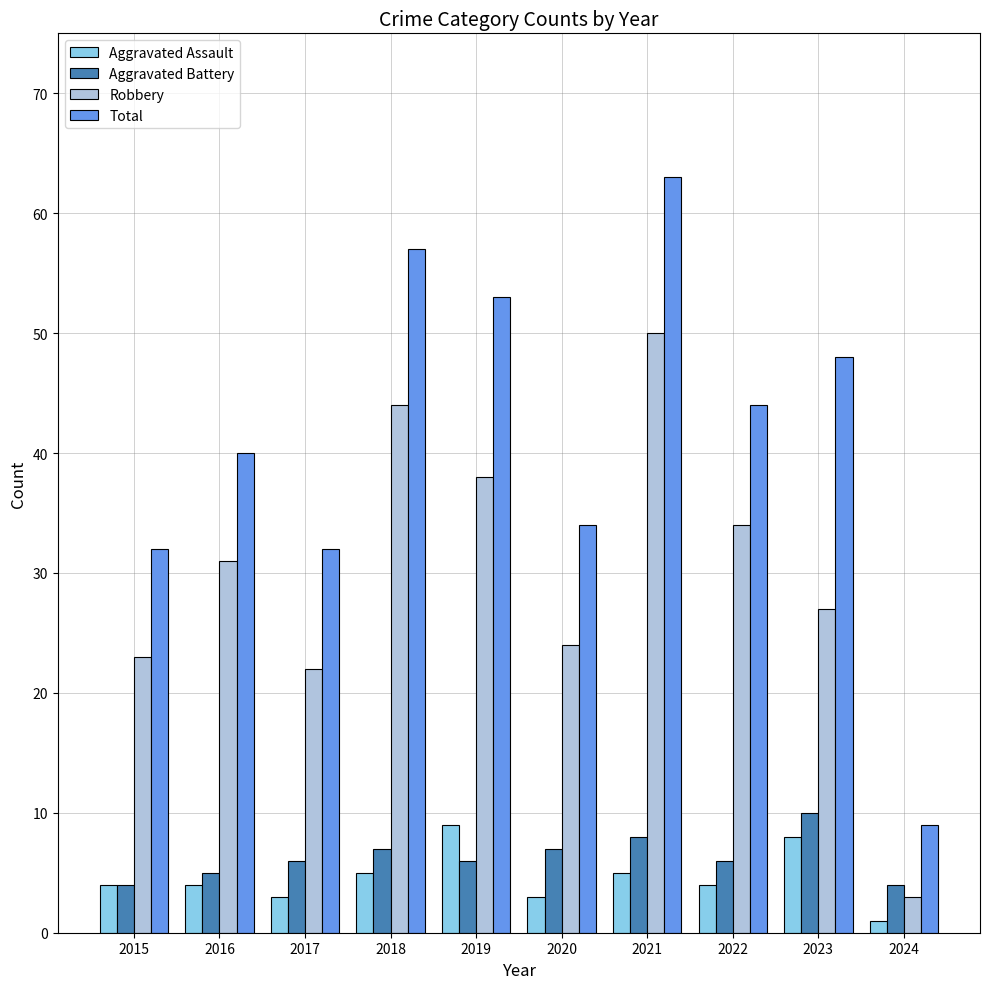

Reading left to right, transcribe all the data shown in this chart.

Aggravated Assault: 2015=4	2016=4	2017=3	2018=5	2019=9	2020=3	2021=5	2022=4	2023=8	2024=1
Aggravated Battery: 2015=4	2016=5	2017=6	2018=7	2019=6	2020=7	2021=8	2022=6	2023=10	2024=4
Robbery: 2015=23	2016=31	2017=22	2018=44	2019=38	2020=24	2021=50	2022=34	2023=27	2024=3
Total: 2015=32	2016=40	2017=32	2018=57	2019=53	2020=34	2021=63	2022=44	2023=48	2024=9